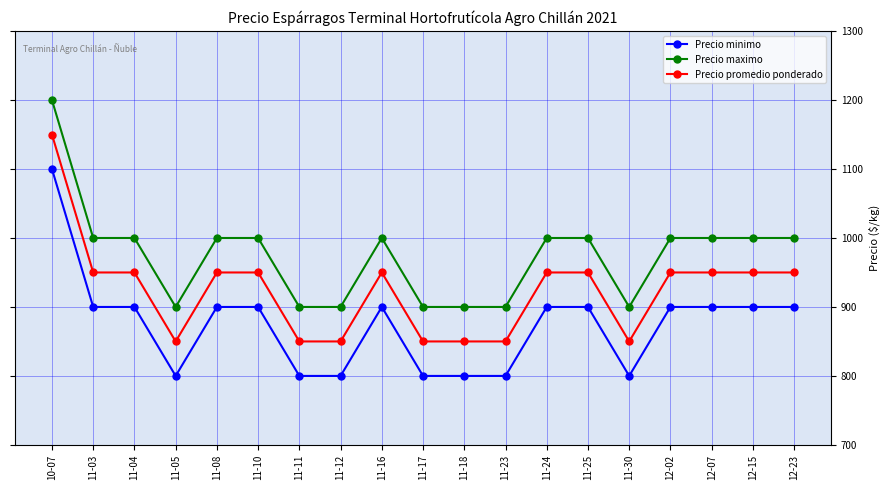

What is the difference between the maximum and minimum values in the Precio maximo series?

300